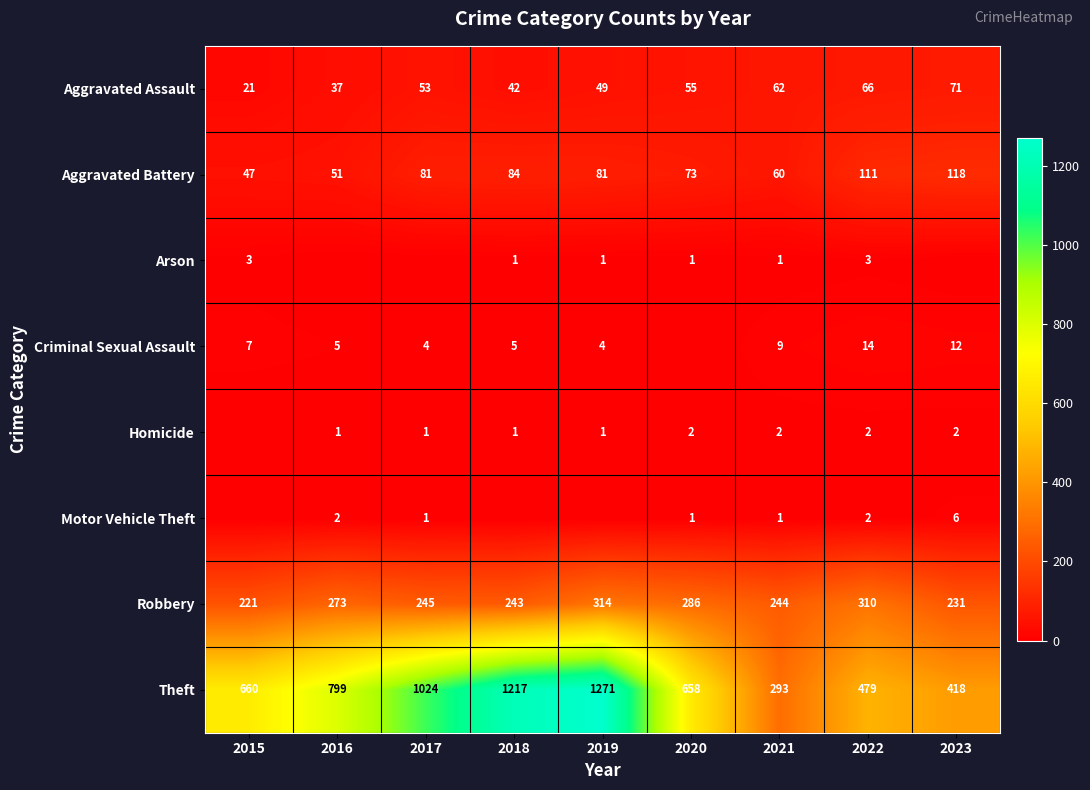

At how many categories does at least one series exceed 76?

9